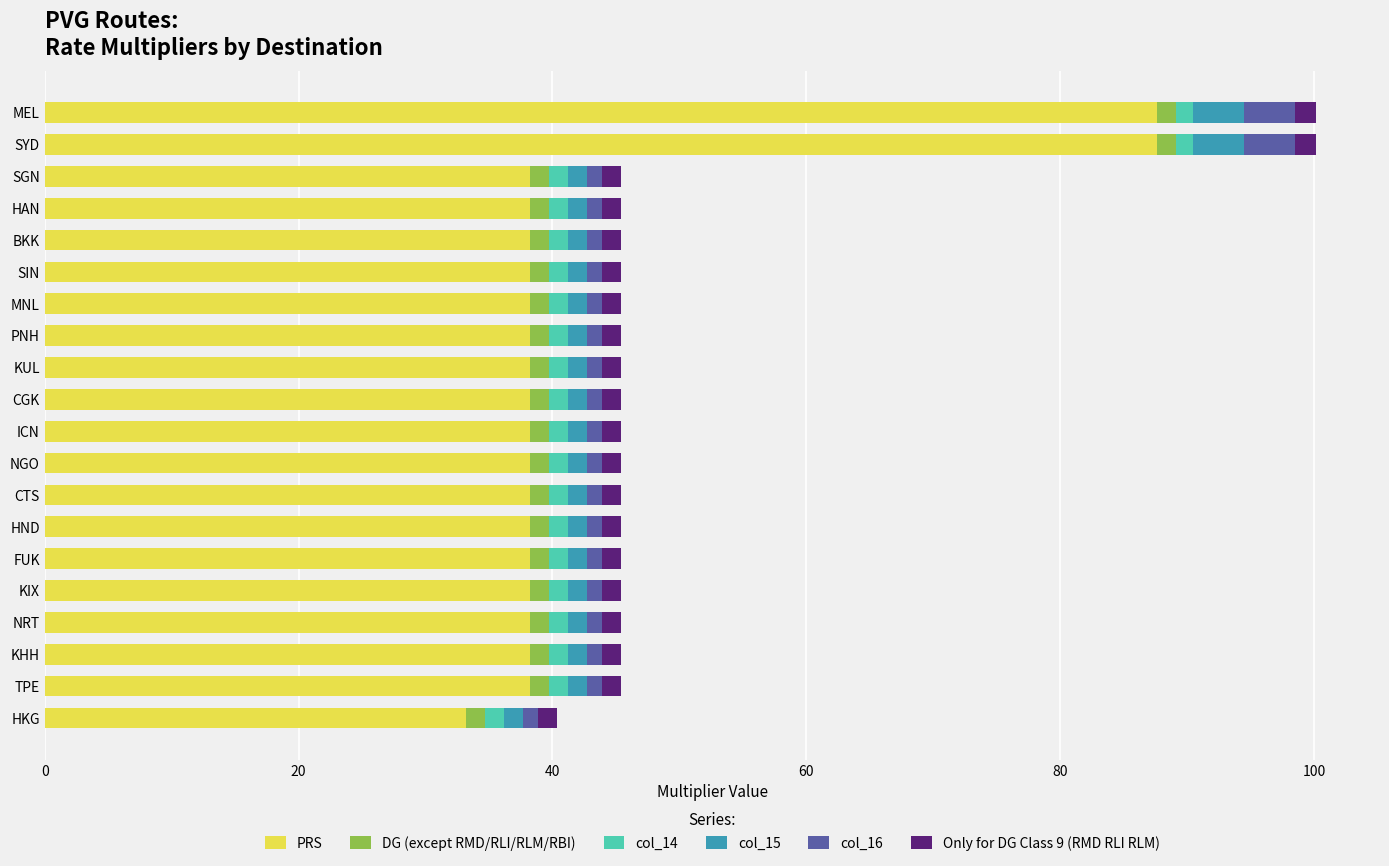

What is the minimum value for PRS?

33.2